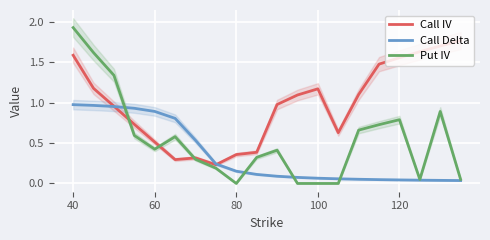

How many times do Put IV and Call Delta cross each other?

4